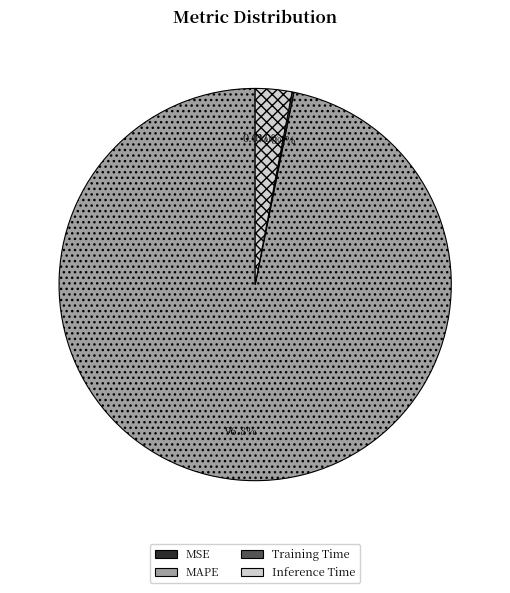

Do Inference Time and MAPE together represent more than half of the pie?

Yes